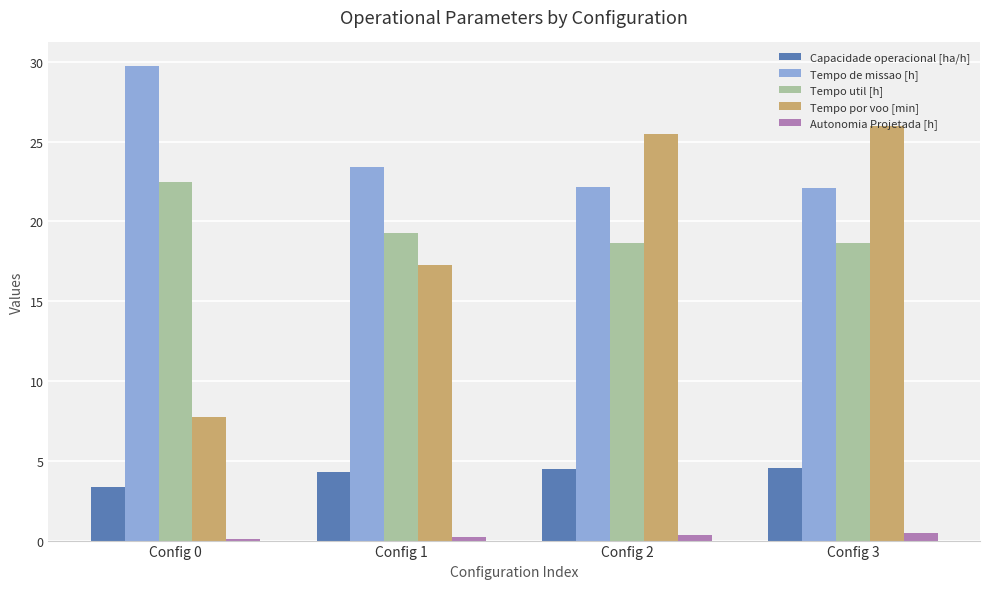

The value of Tempo util [h] at Config 0 is 5.1. True or false?

False